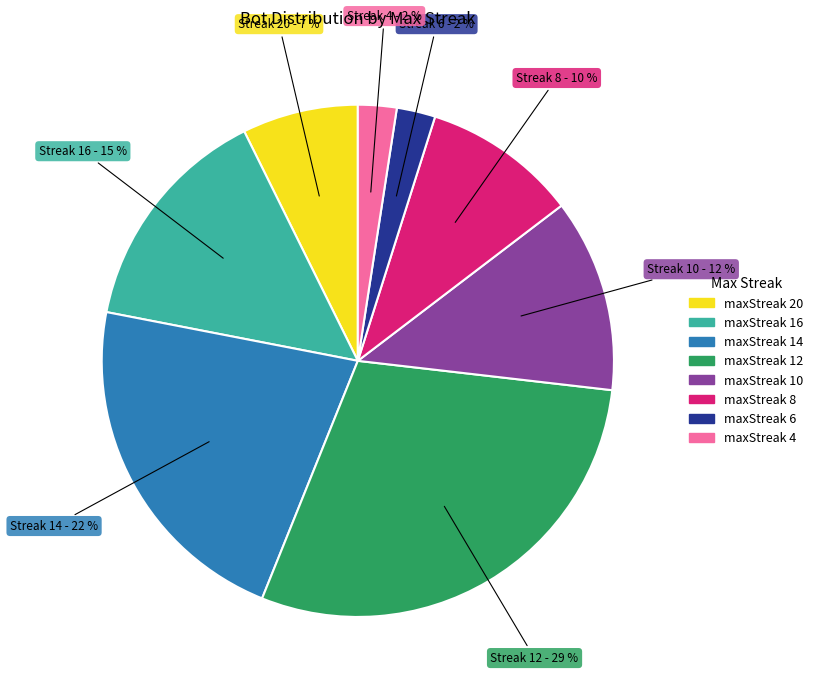

Is there any slice that represents more than half of the pie?

No